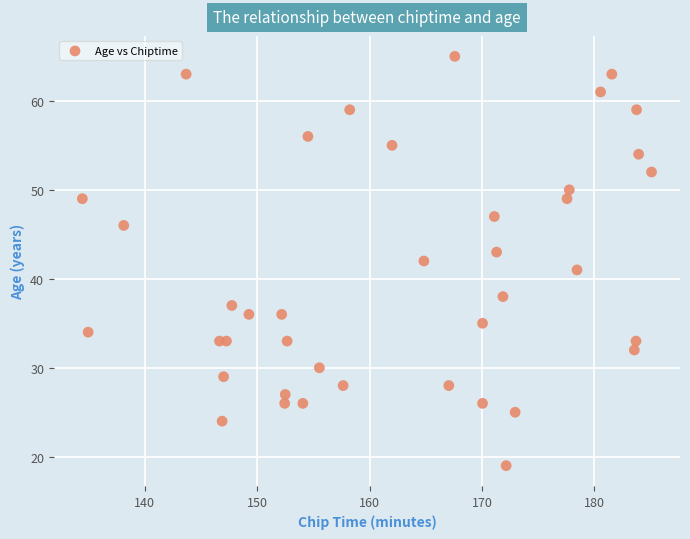

What is the range of Y values (max minus min)?

46